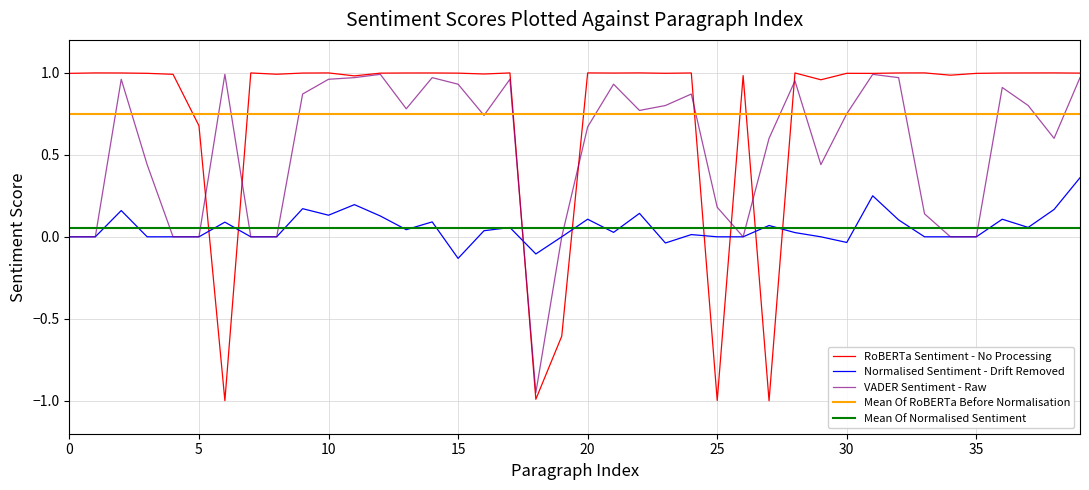

In normalised_sentiment, how many points are lower than both neighbors (excluding endpoints)?

8